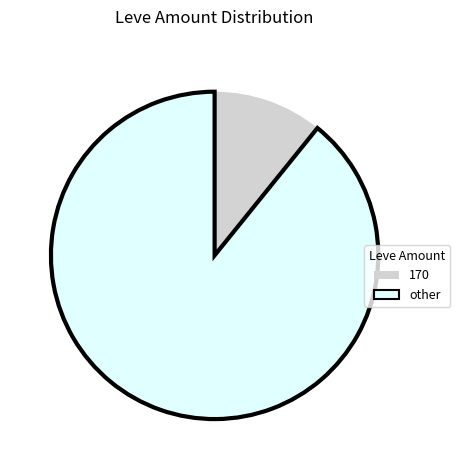

Does other account for over 50% of the chart?

Yes